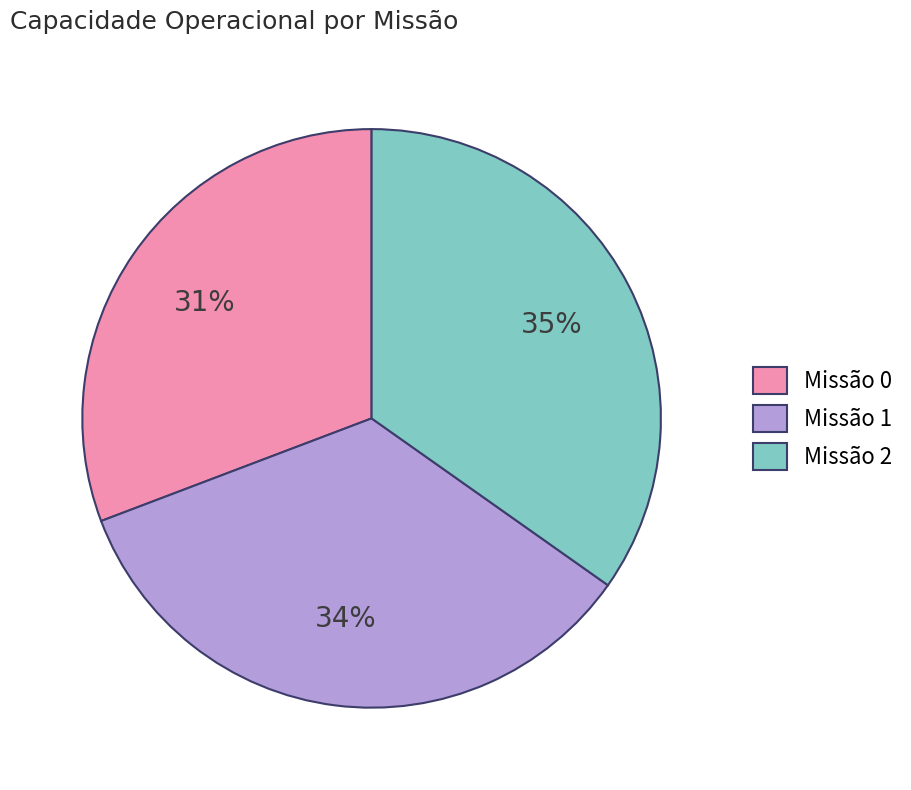

To the nearest percent, what portion does Missão 2 represent?

35%